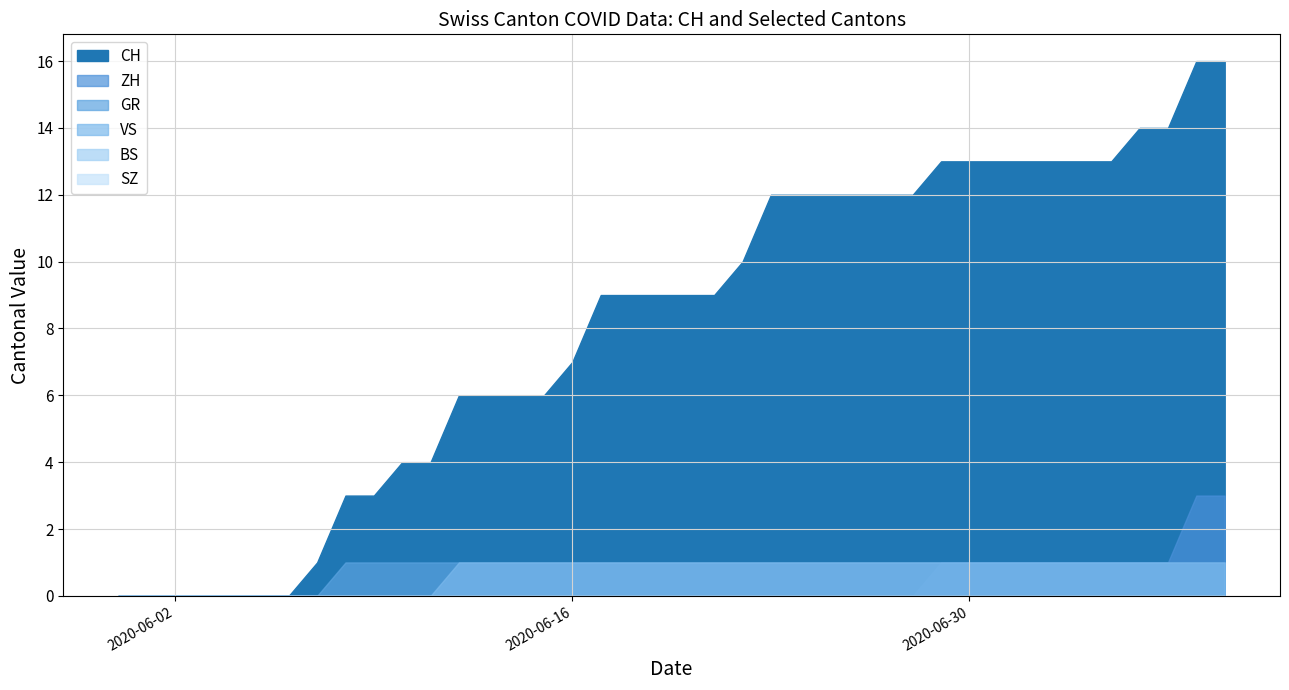

Is the value of ZH at 2020-06-11 greater than the value of VS at 2020-06-26?

No